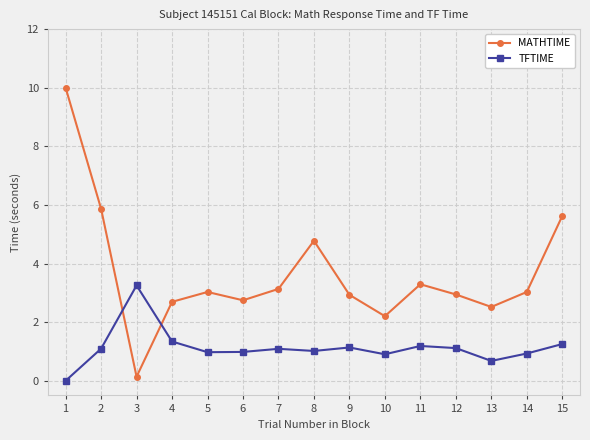

Which series has the largest total across all categories?

MATHTIME